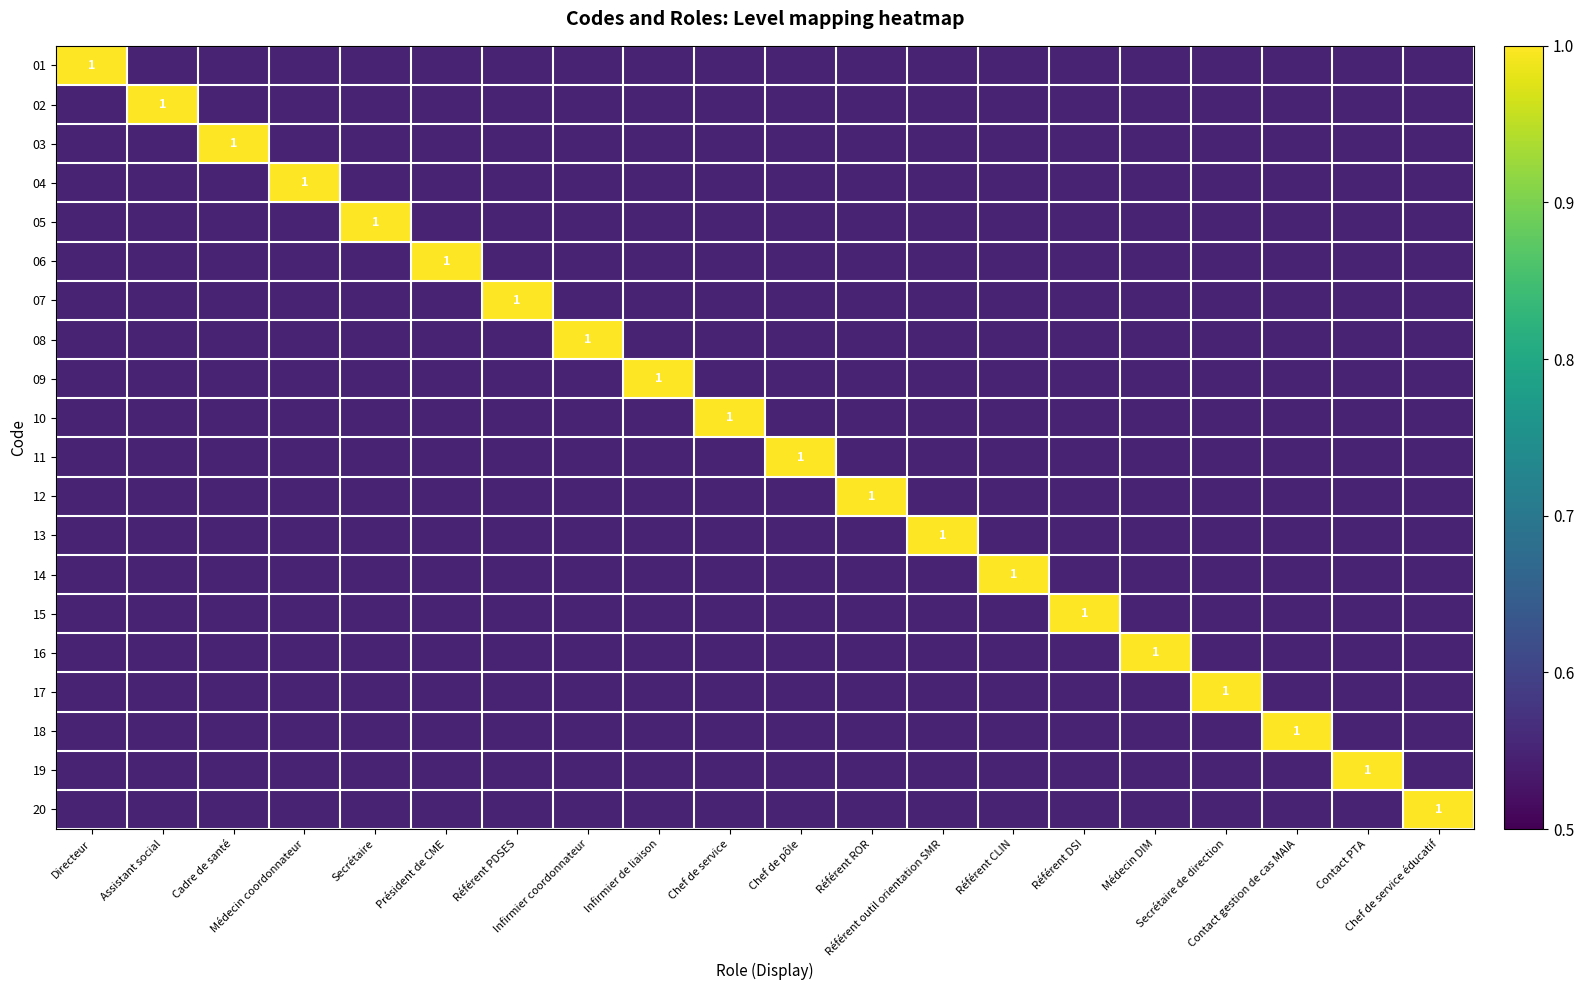

What is the spread (max minus min) of values at Chef de service?

0.4